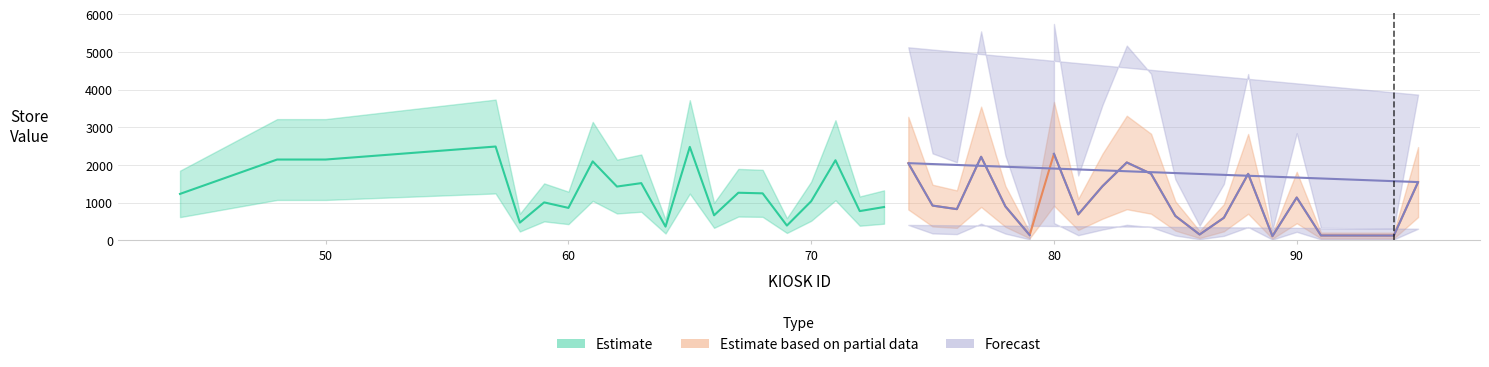

Which series ends up on top after the final intersection of Estimate and Estimate based on partial data?

Estimate based on partial data